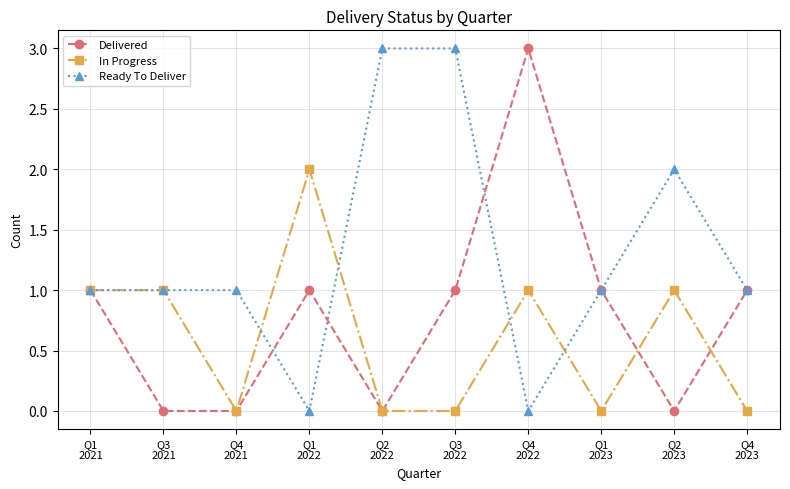

Is this an area chart (filled region under the line)?

No